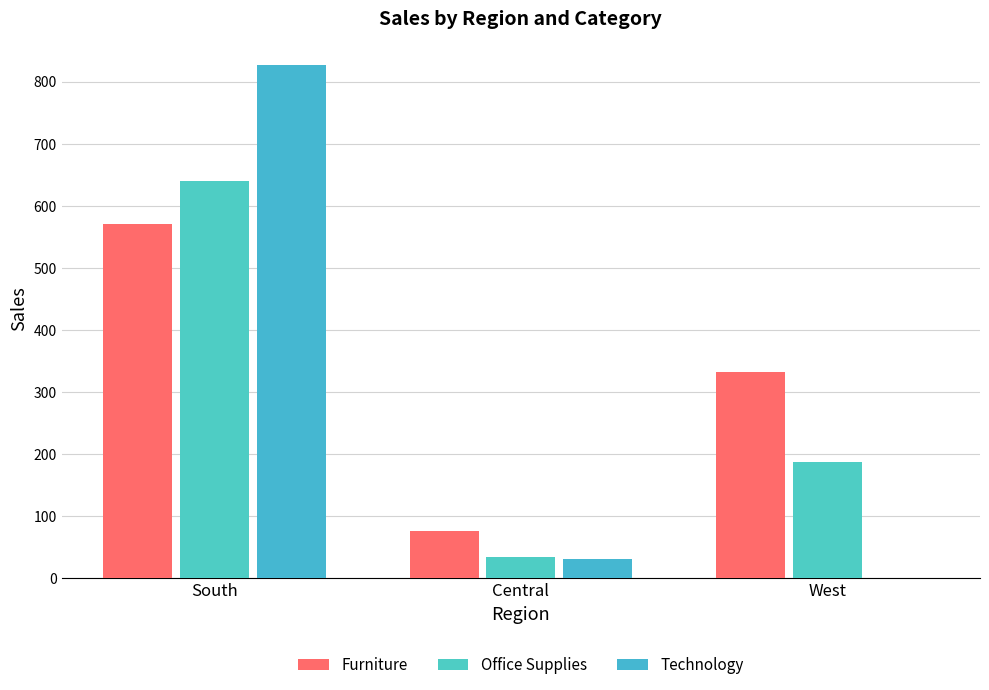

What are all the series names shown in the legend?

Furniture, Office Supplies, Technology